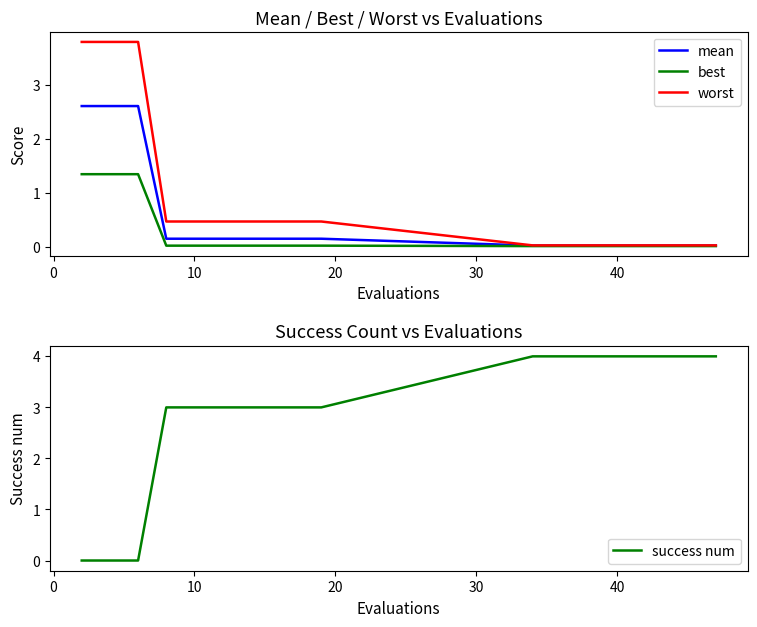

Is it true that worst equals 2.0 at 0?

False